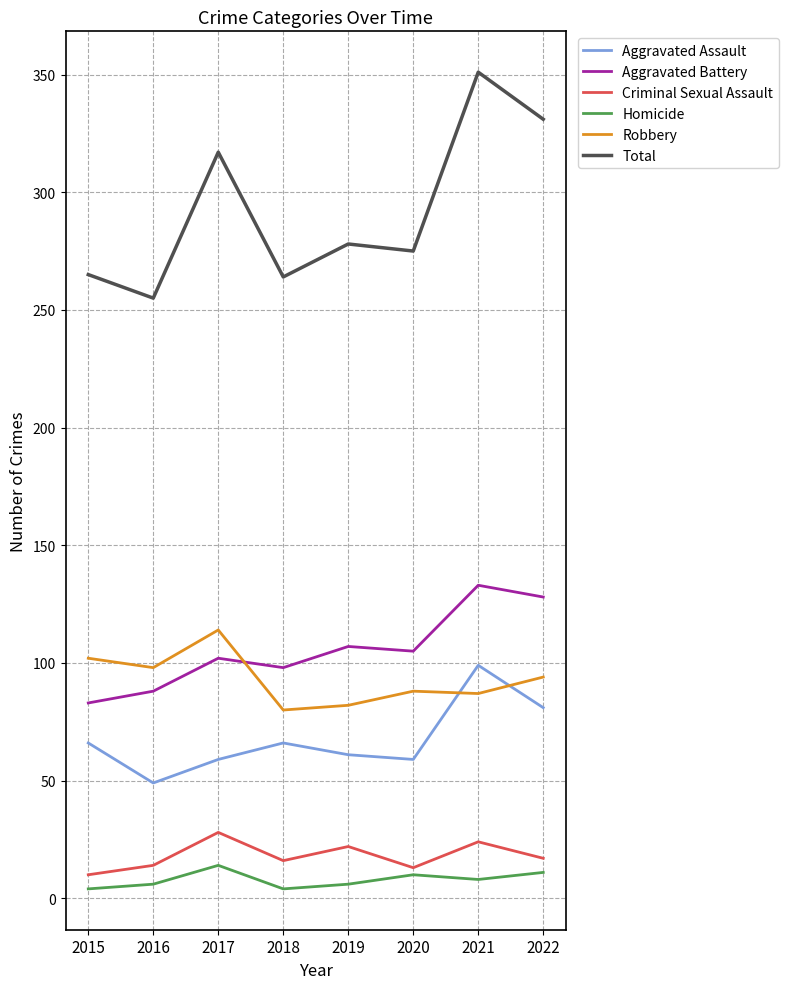

Read the Aggravated Assault value at 2016, to the nearest 10.

50